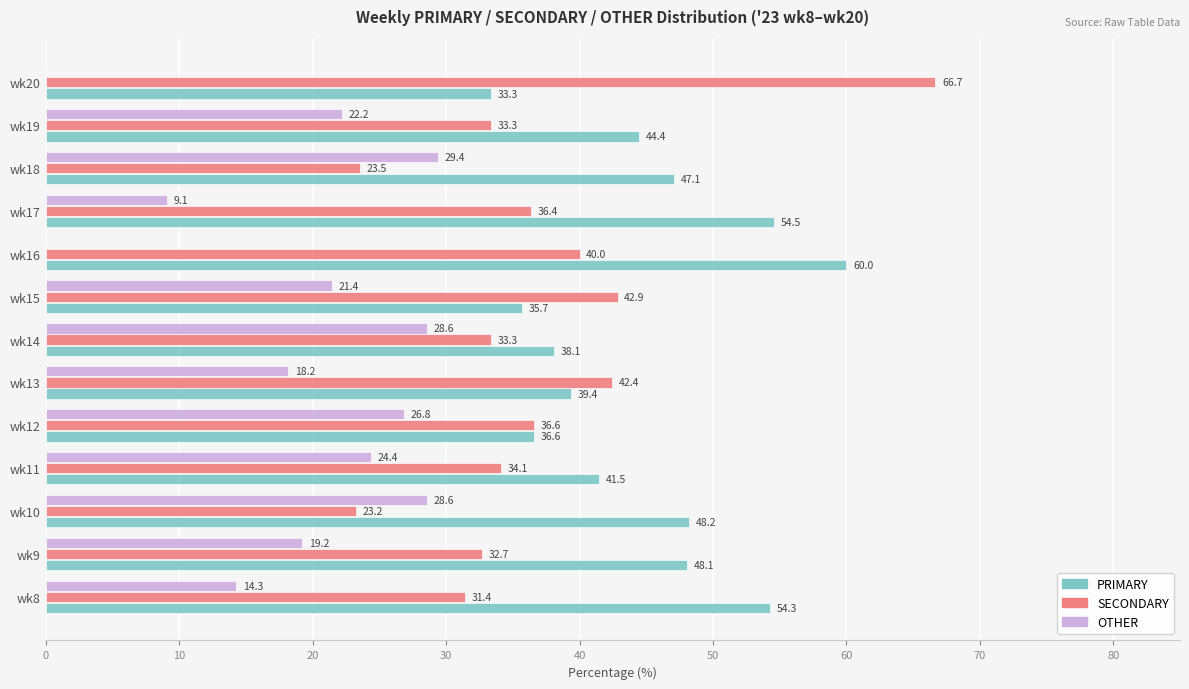

What is the sum of the SECONDARY values at wk19 and wk10?

56.5